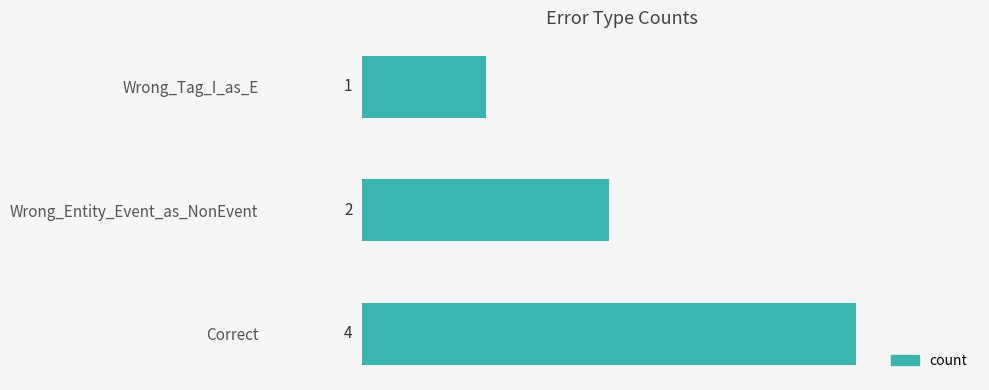

Are the bars grouped side by side (vs. stacked)?

No